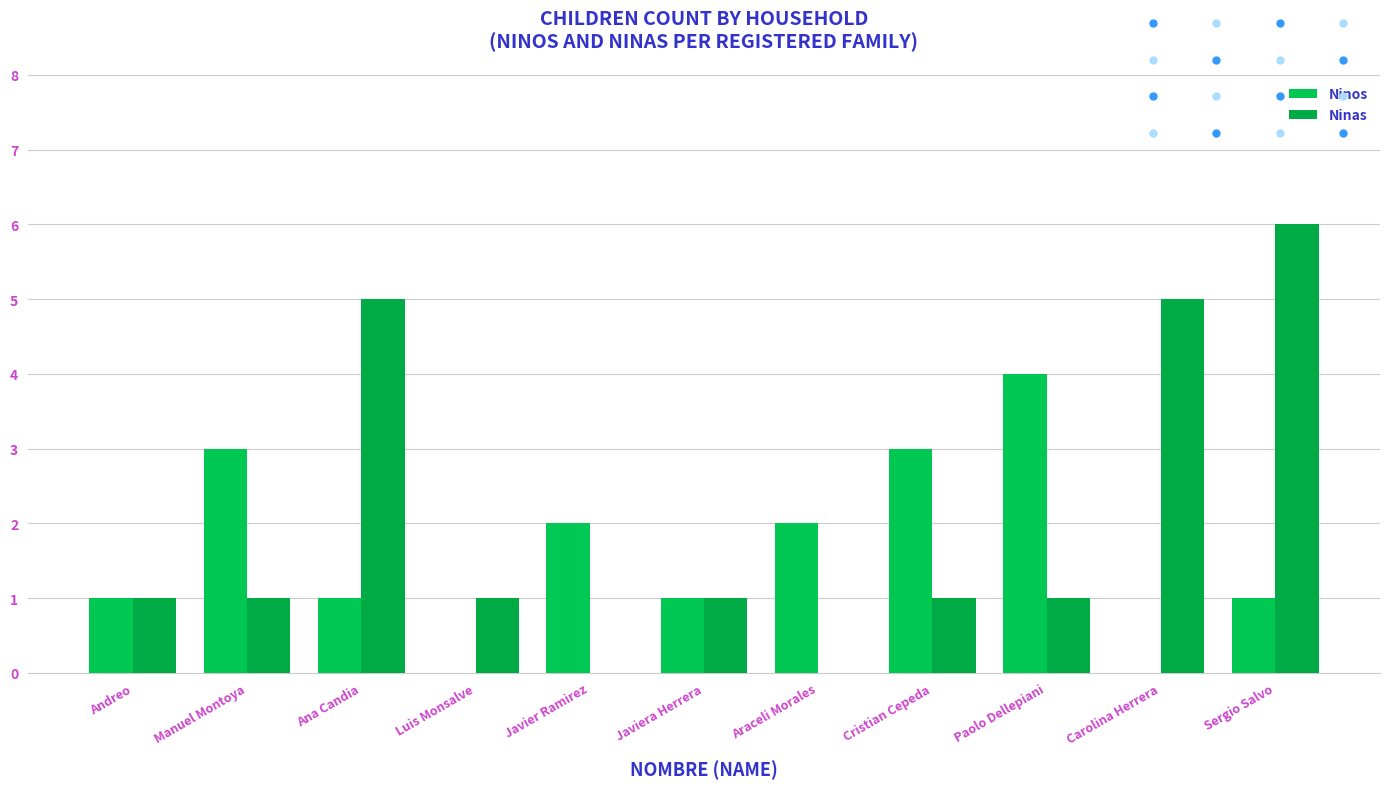

What value does the Ninas series have at Cristian Cepeda?

1